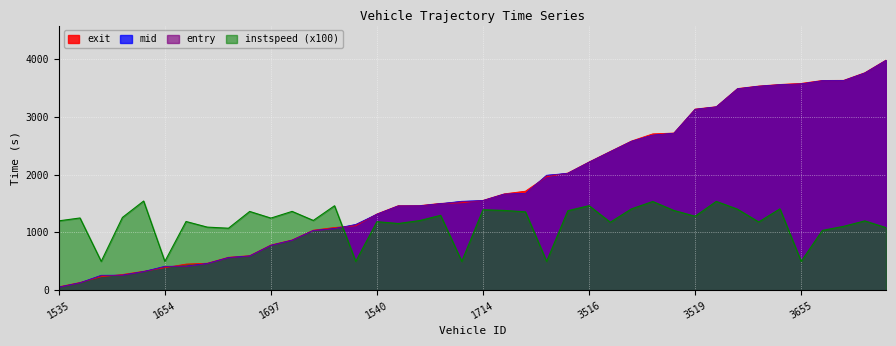

At which category does instspeed reach its first local valley?

1533